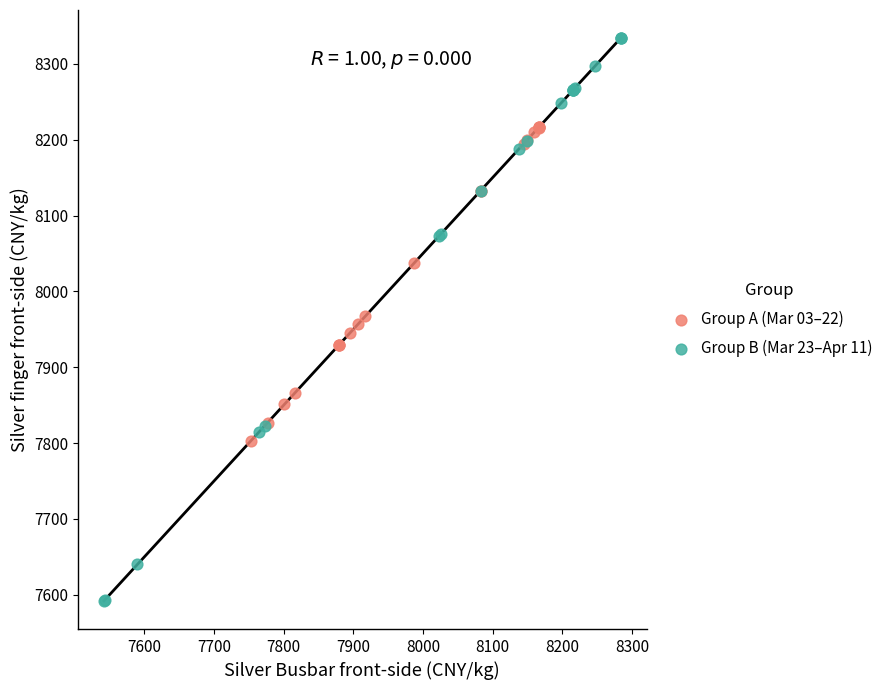

Which series contains the lowest Y value?

Group B (Mar 23–Apr 11)